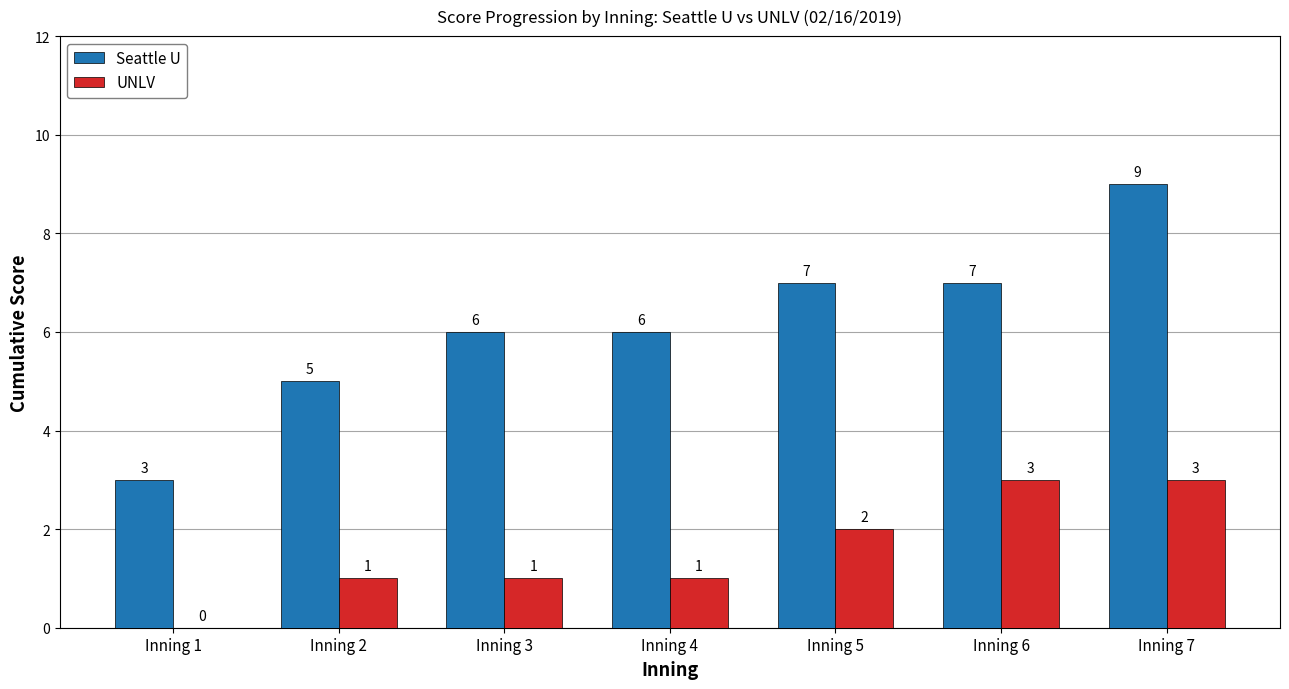

How many distinct data groups are displayed?

2